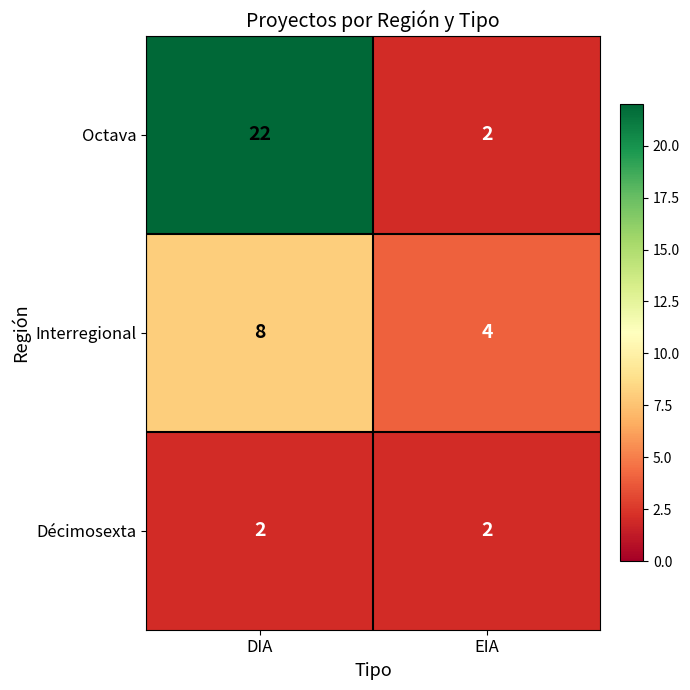

What value does the Octava series have at DIA, to the nearest 10?

20